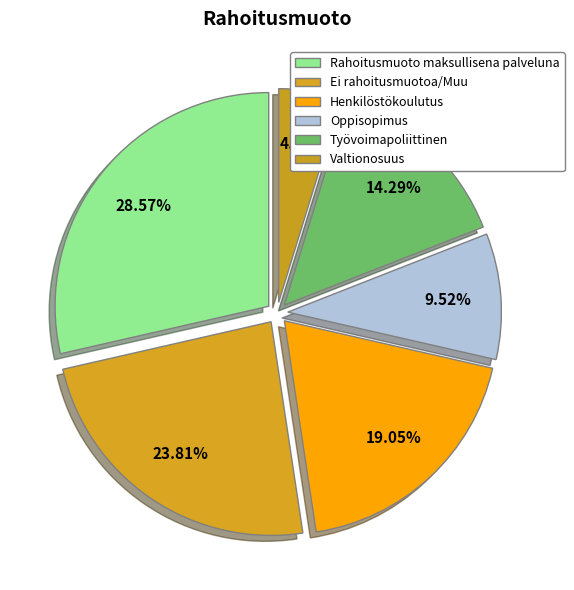

How many segments does this pie chart have?

6